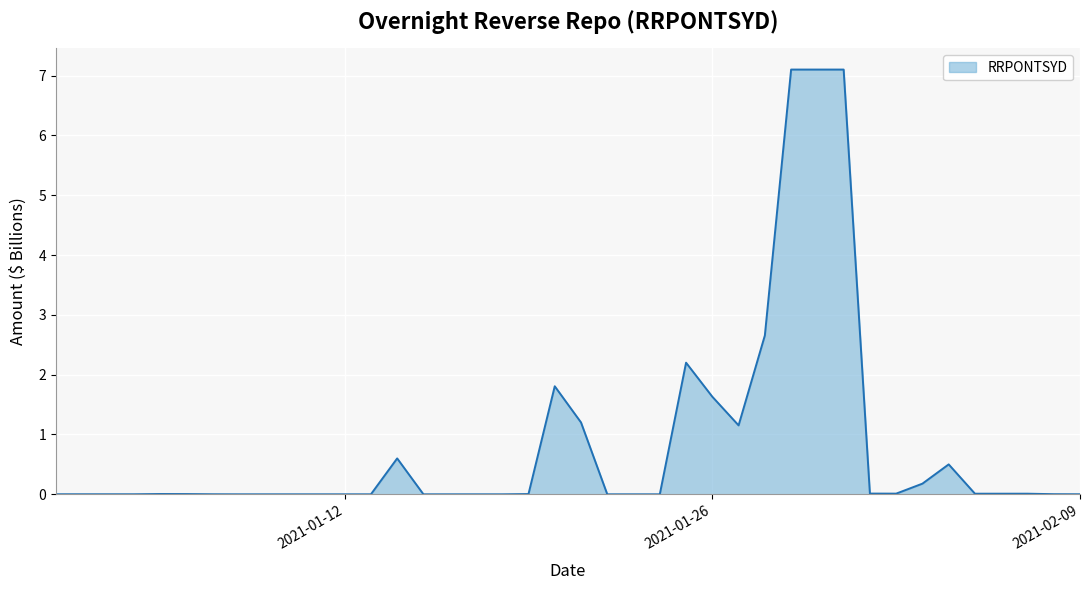

What is the difference between the maximum and minimum values?

7.1